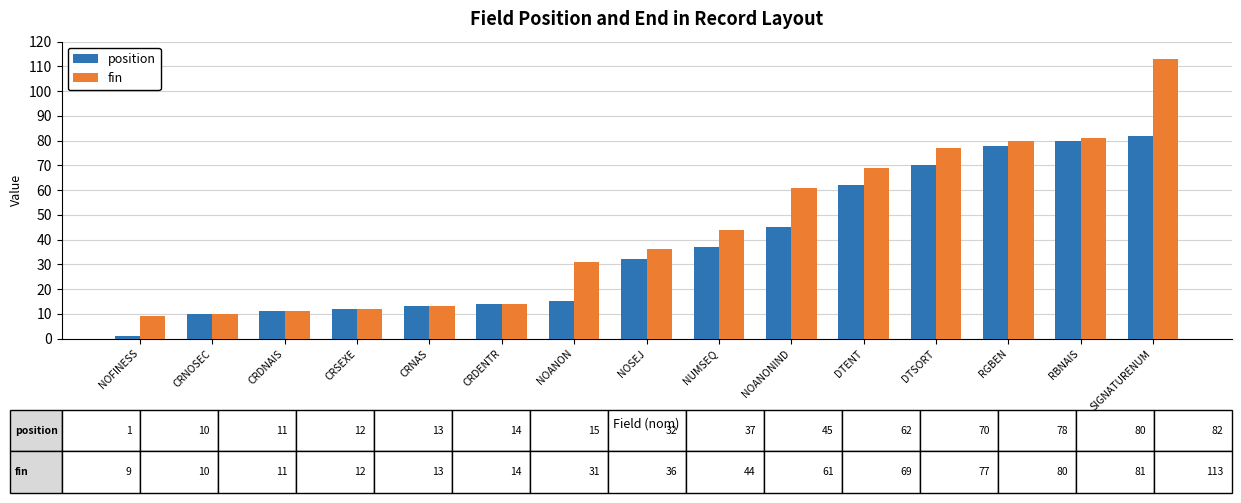

What position from the left is CRDNAIS?

3